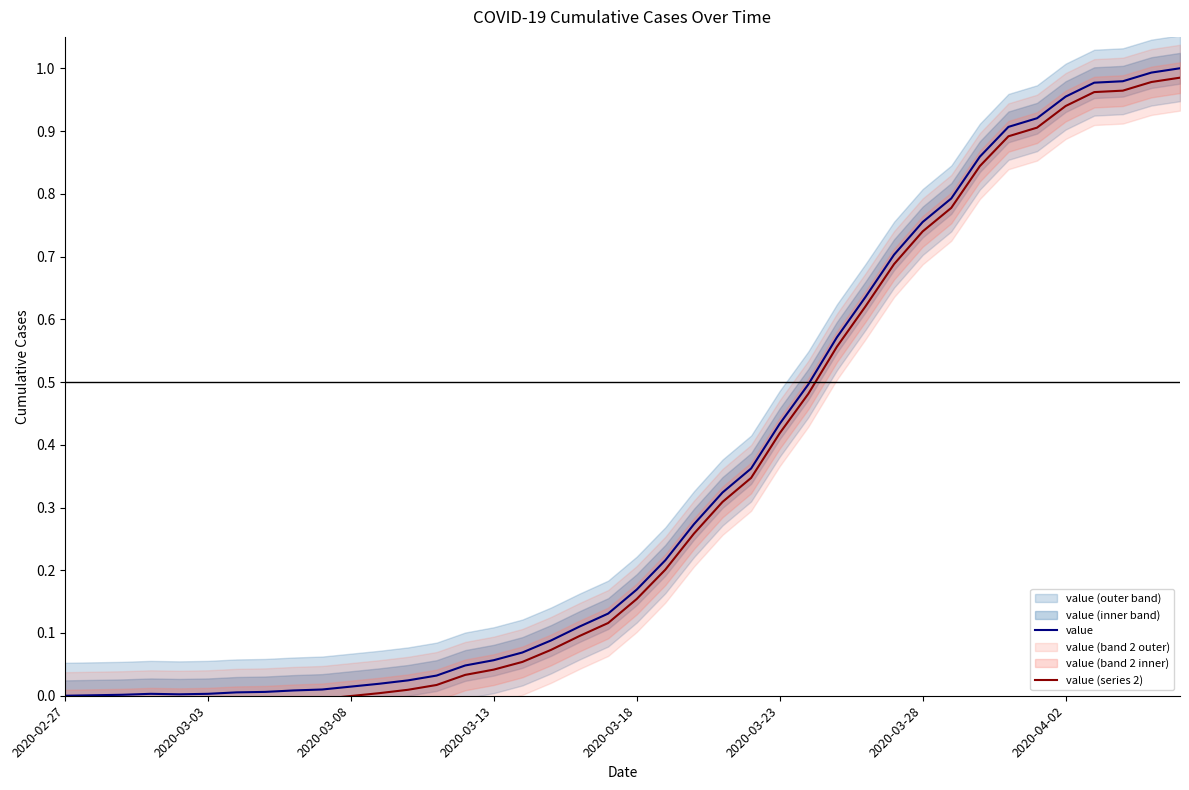

Rank the series by their maximum value, from lowest to highest.

value (series 2), value